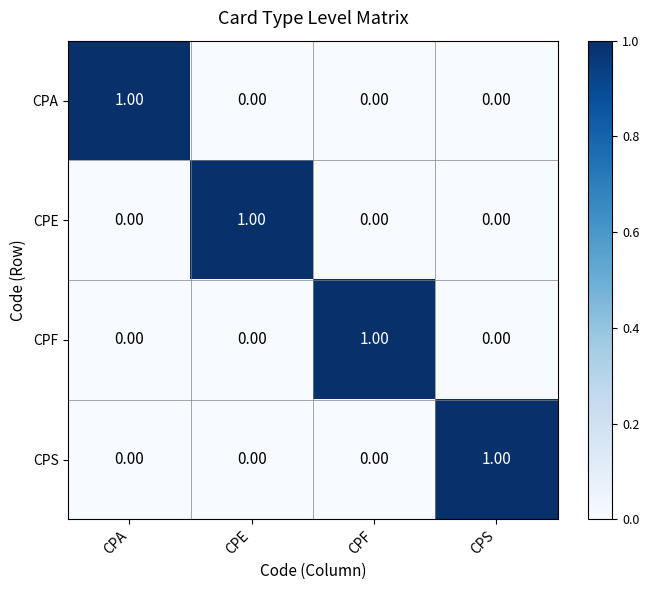

Is the value of CPS at CPA greater than the value of CPE at CPE?

No